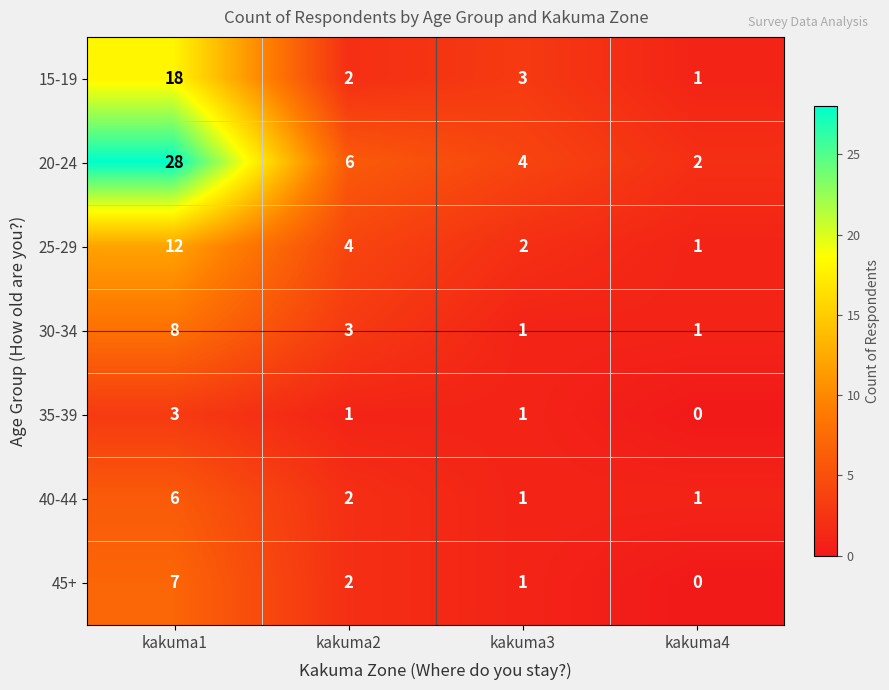

Reading left to right, extract all data points from this chart.

15-19: kakuma1=18	kakuma2=2	kakuma3=3	kakuma4=1
20-24: kakuma1=28	kakuma2=6	kakuma3=4	kakuma4=2
25-29: kakuma1=12	kakuma2=4	kakuma3=2	kakuma4=1
30-34: kakuma1=8	kakuma2=3	kakuma3=1	kakuma4=1
35-39: kakuma1=3	kakuma2=1	kakuma3=1	kakuma4=0
40-44: kakuma1=6	kakuma2=2	kakuma3=1	kakuma4=1
45+: kakuma1=7	kakuma2=2	kakuma3=1	kakuma4=0